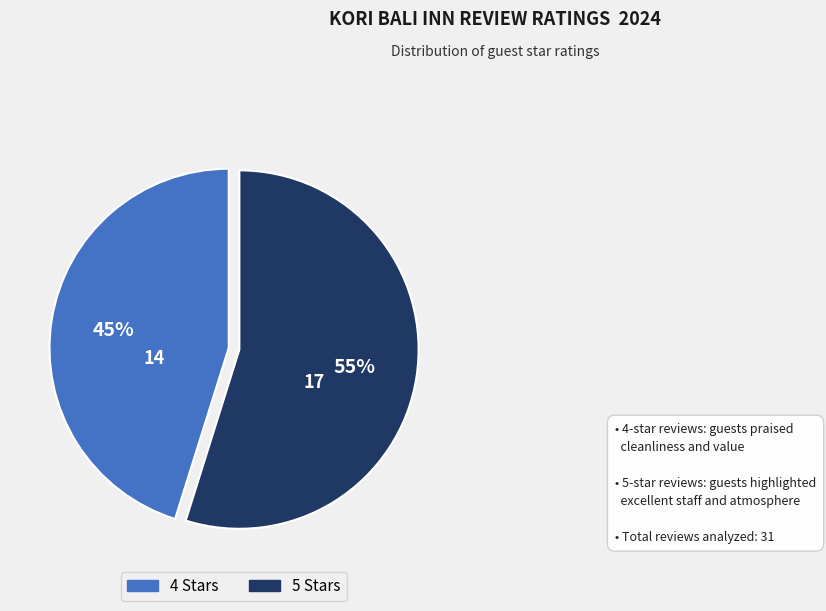

Does any single category account for the majority?

Yes